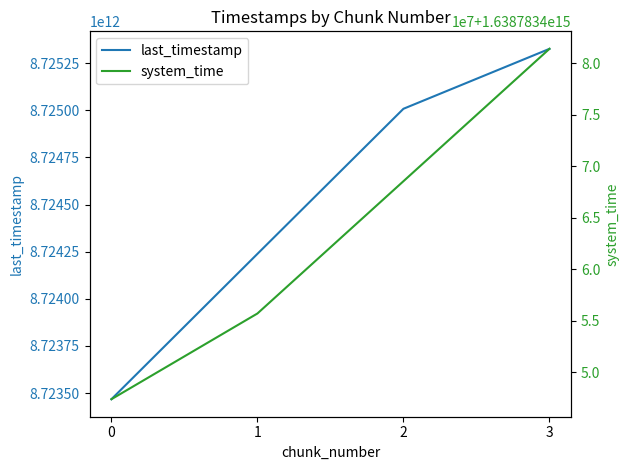

What is the total value across all series at 2?

1647508476777036